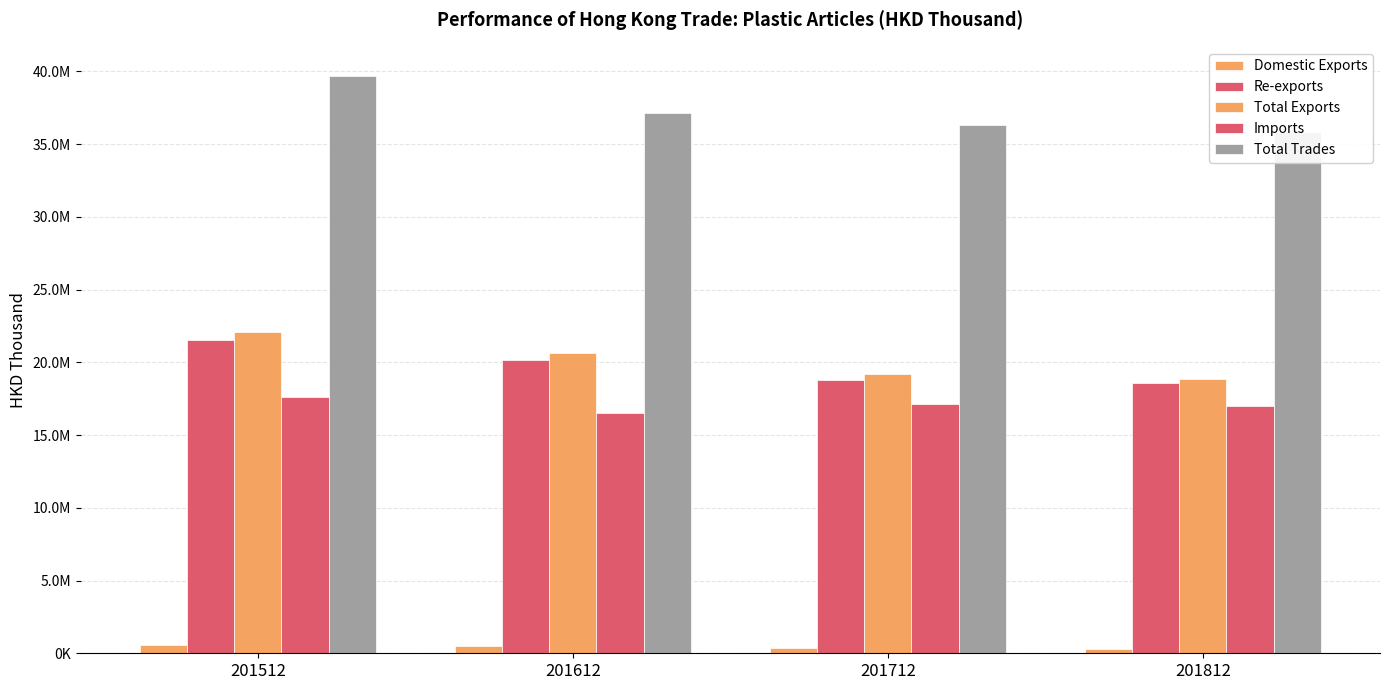

What is the spread (max minus min) of values at 201712?

35972273.3